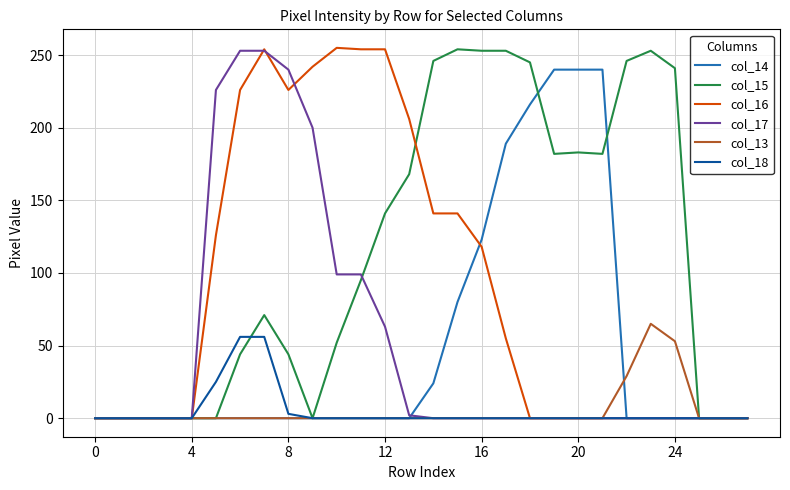

What is the greatest value displayed?

255